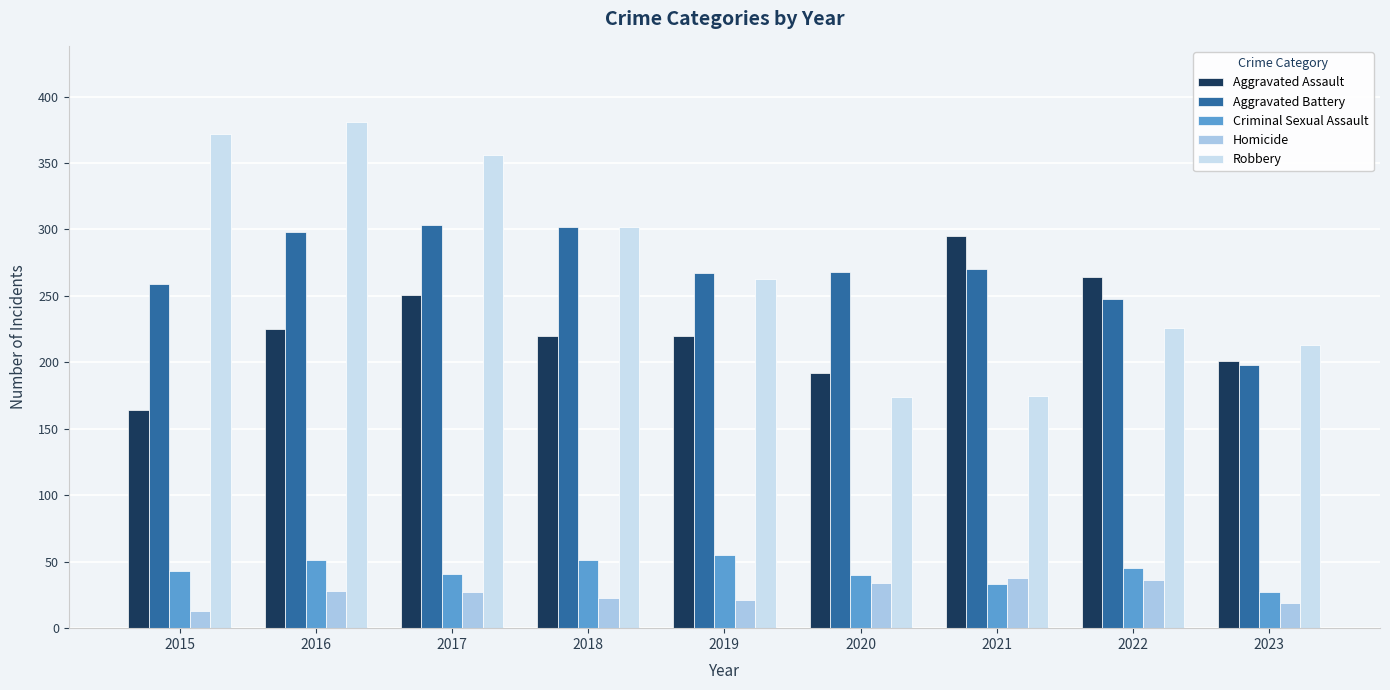

True or false: Homicide has a value of 21 at 2019.

True